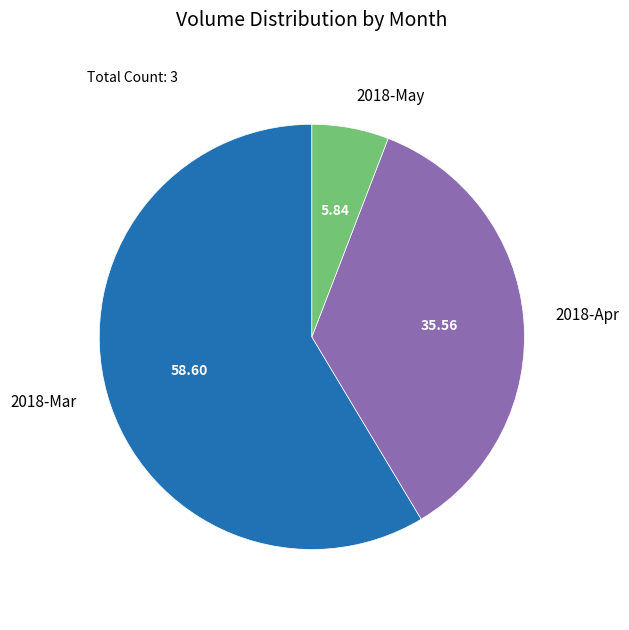

Is there any slice that represents more than half of the pie?

Yes